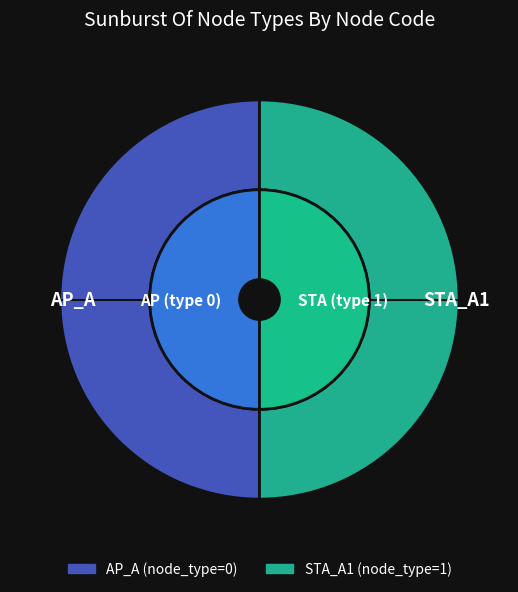

To the nearest percent, what is the combined percentage of AP_A and STA_A1?

100%